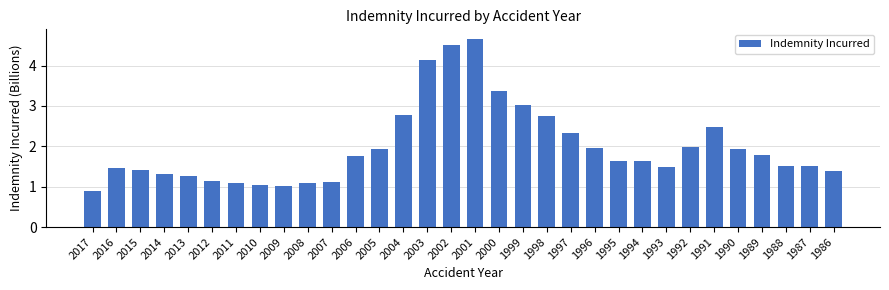

What is the value of the 28th bar from the left?

1.9